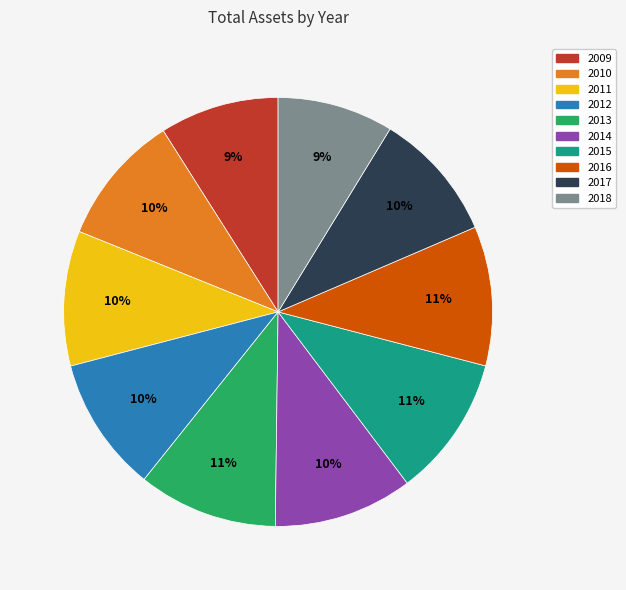

Is it true that 2013 is 11% of the pie?

True